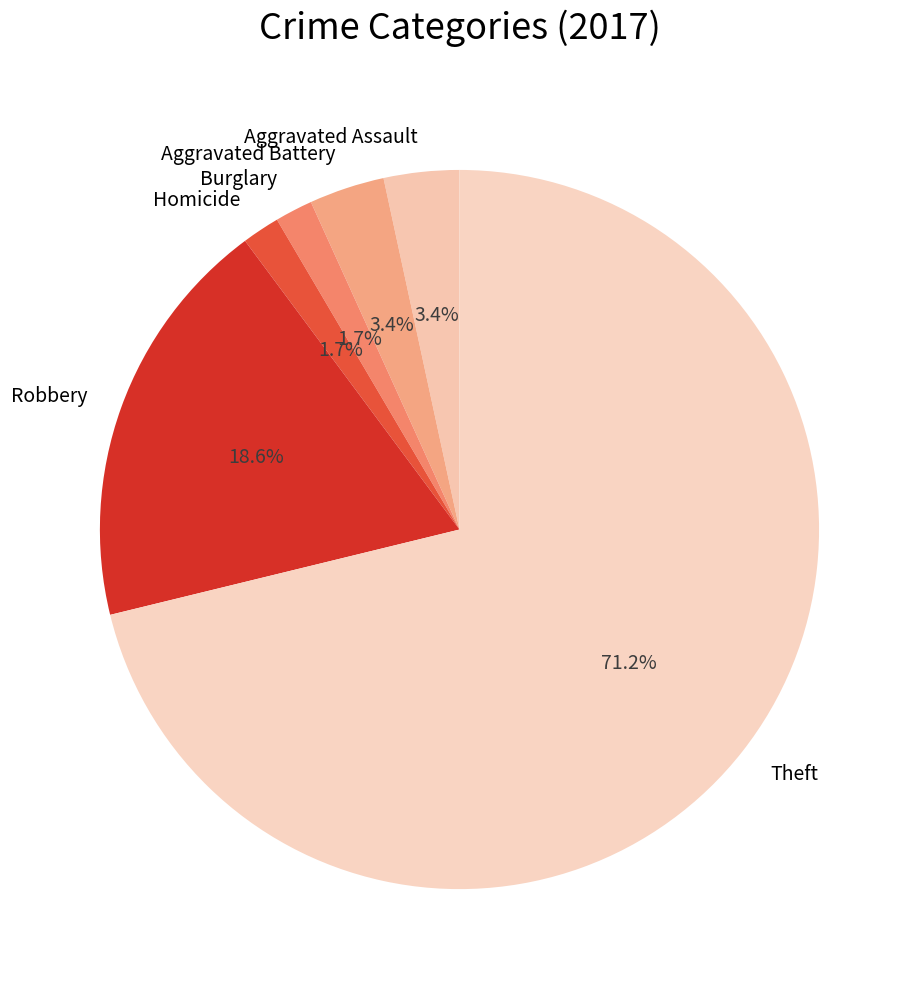

Is the sum of Theft and Aggravated Assault greater than half?

Yes